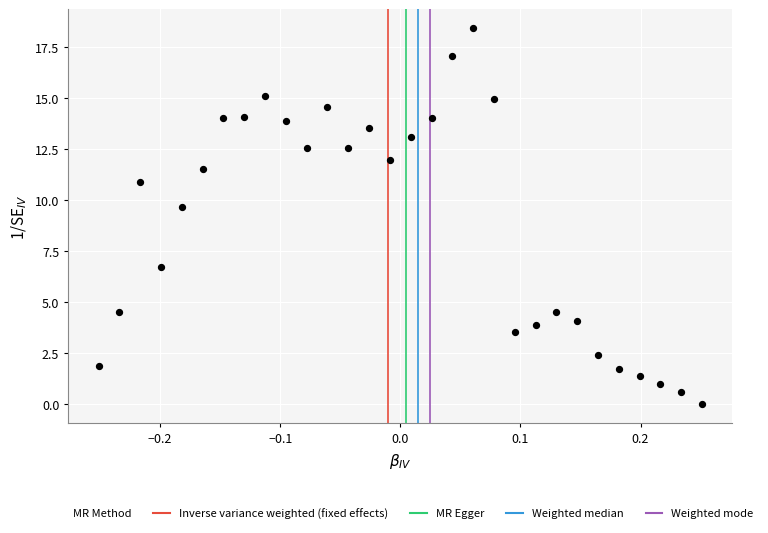

What Y value in the scatter plot is closest to 9?

9.7